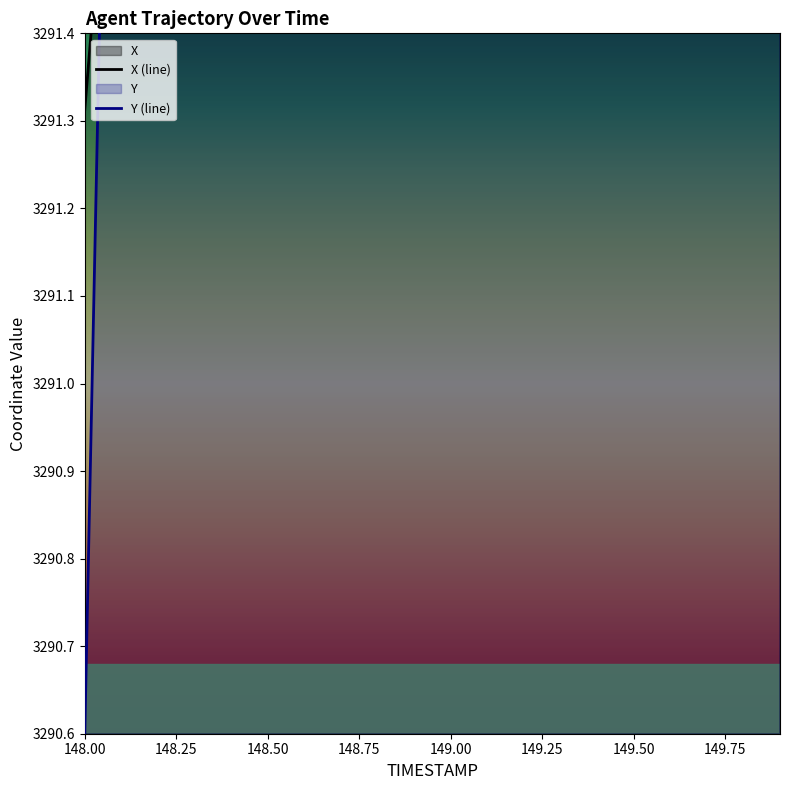

How many values in the X series are below 3296?

10